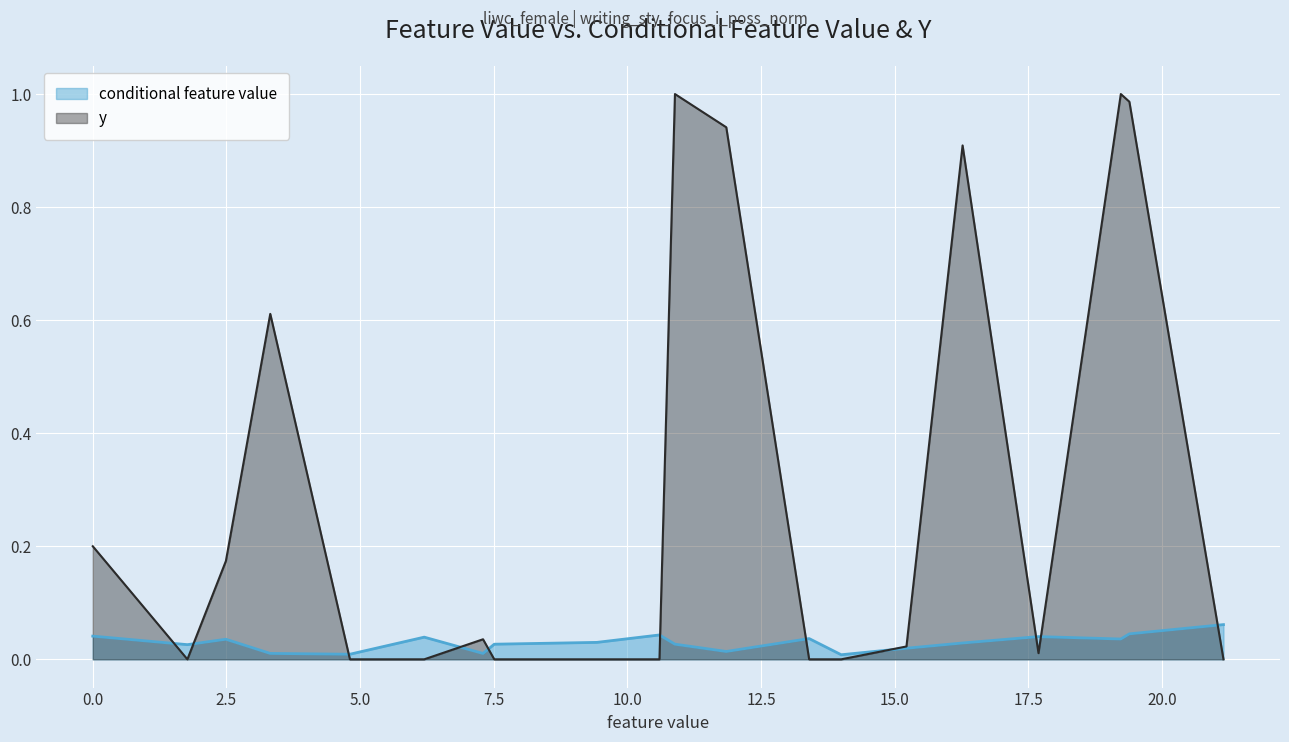

List the series in order of their peak value, lowest first.

conditional feature value, y